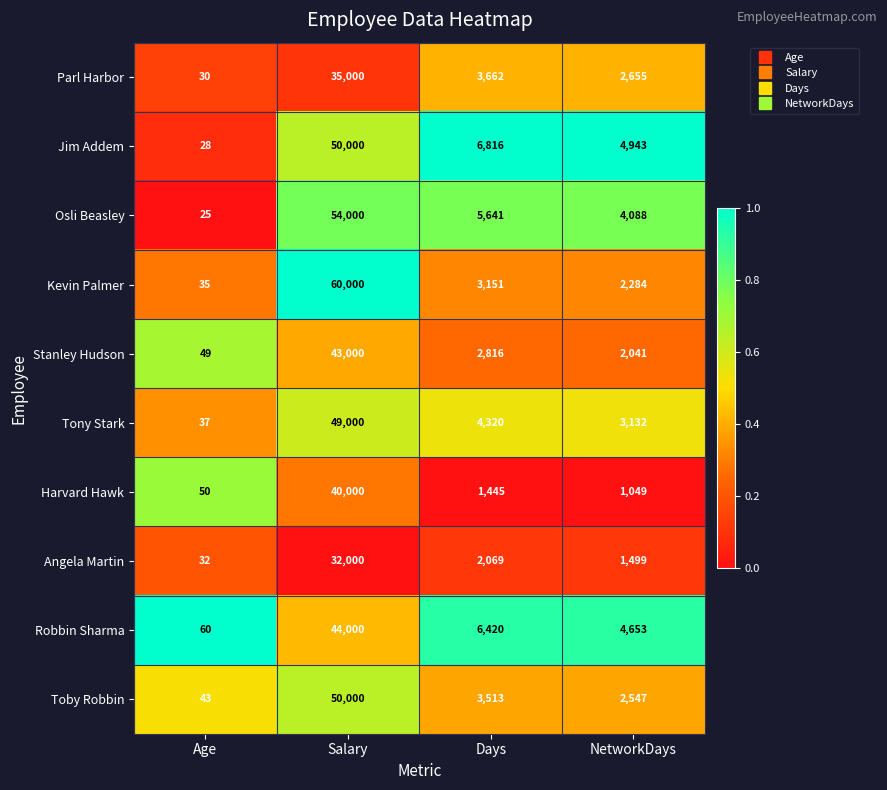

What is the average value of the Angela Martin series?

8900